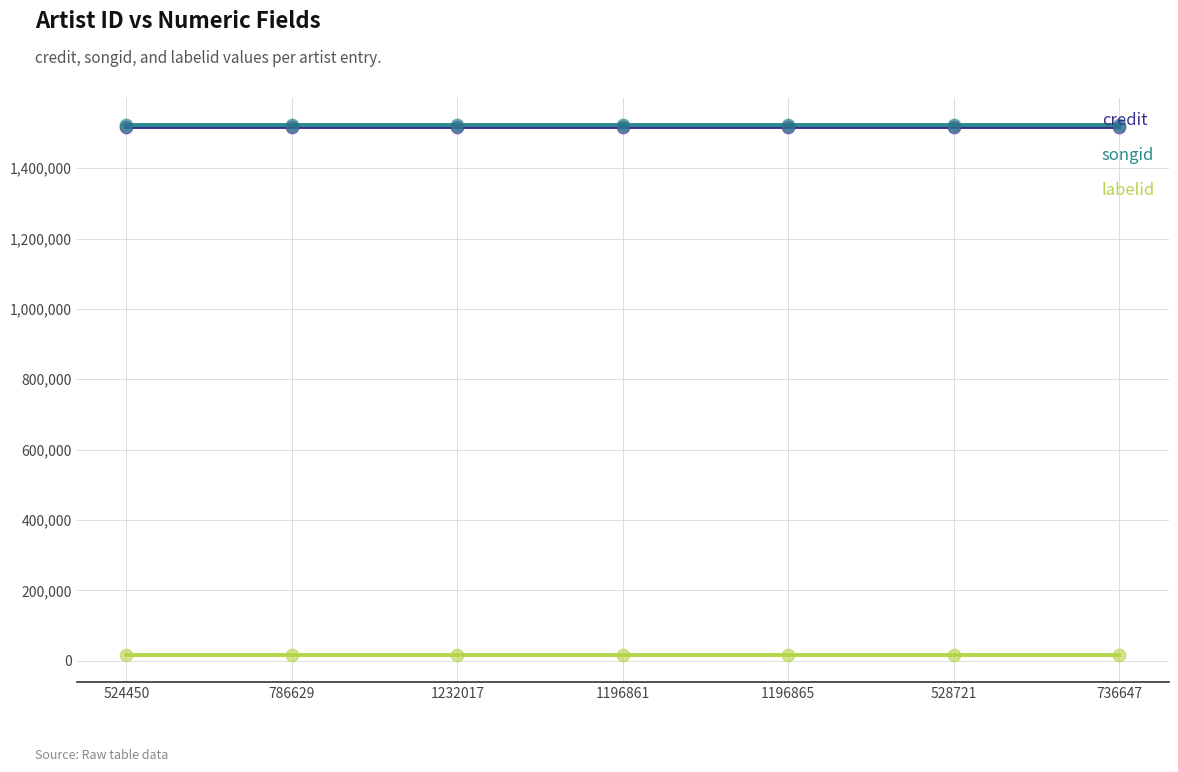

Is the value of labelid at 736647 greater than the value of songid at 736647?

No